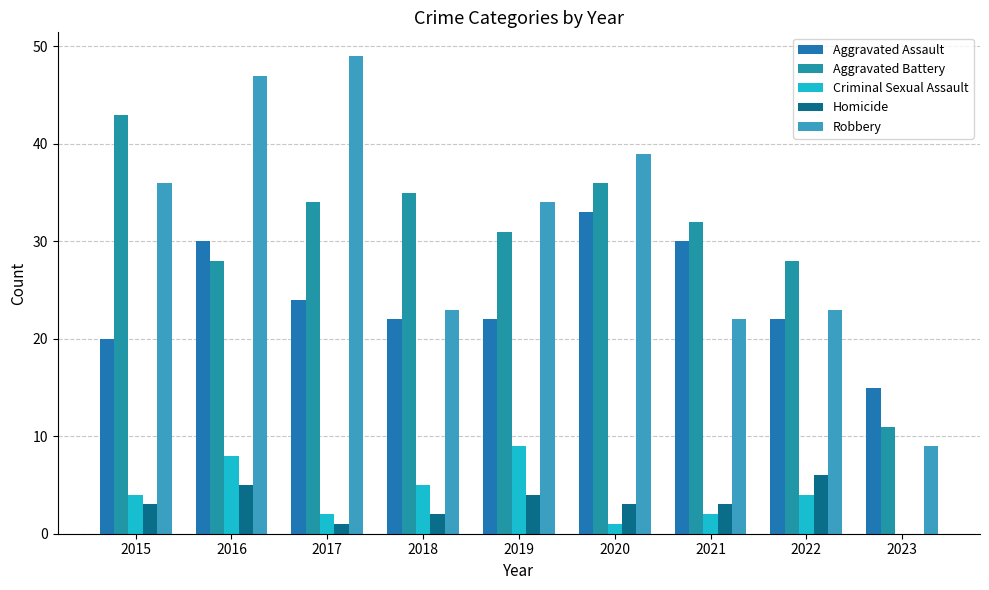

What is the maximum value shown in the chart?

49